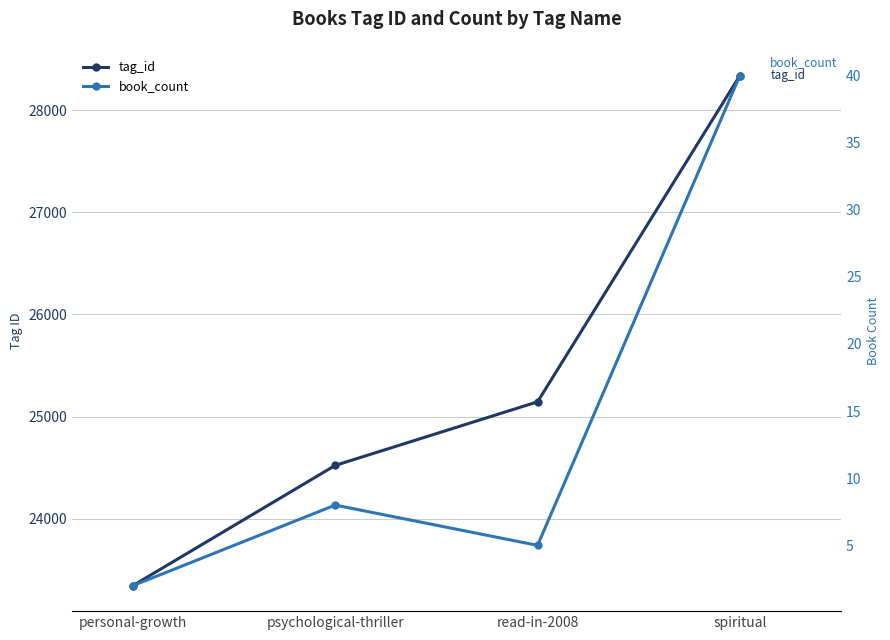

Between personal-growth and psychological-thriller, which series saw the biggest shift?

tag_id